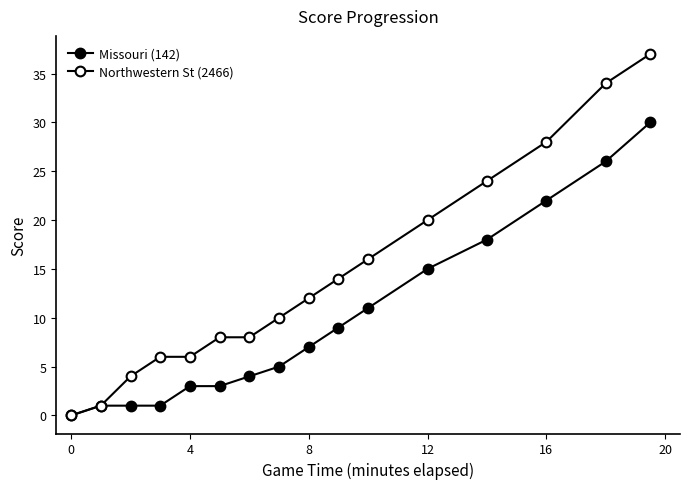

How many distinct data groups are displayed?

2